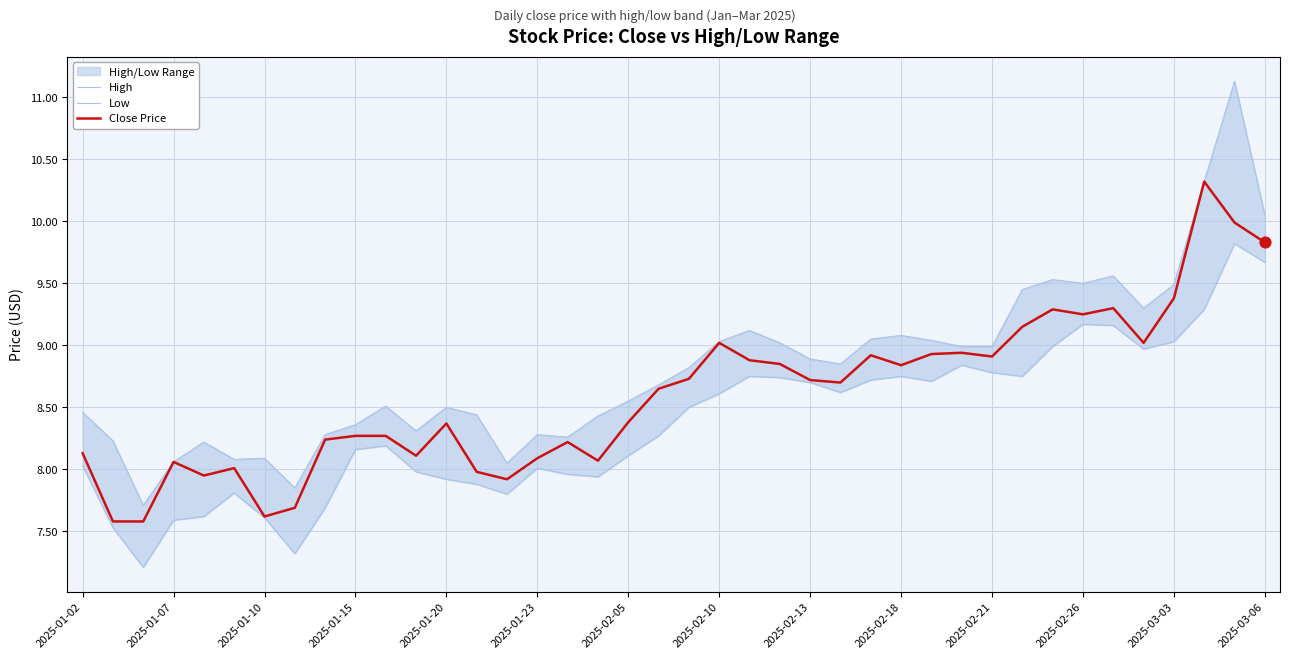

Which series contains the highest Y value?

High